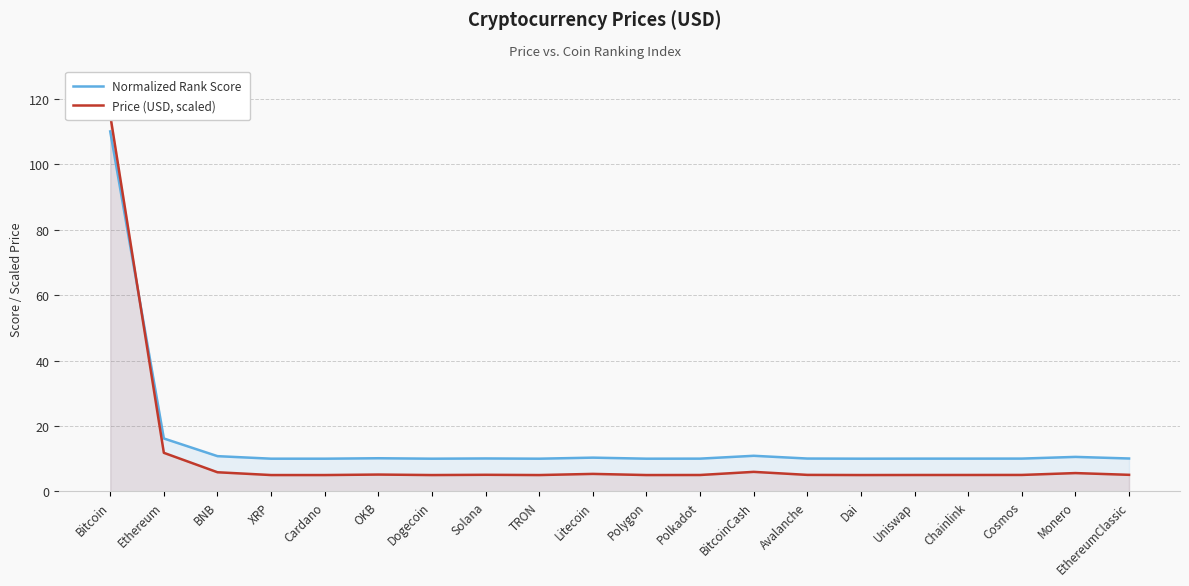

What are all the series names shown in the legend?

Normalized Rank Score, Price (USD, scaled)